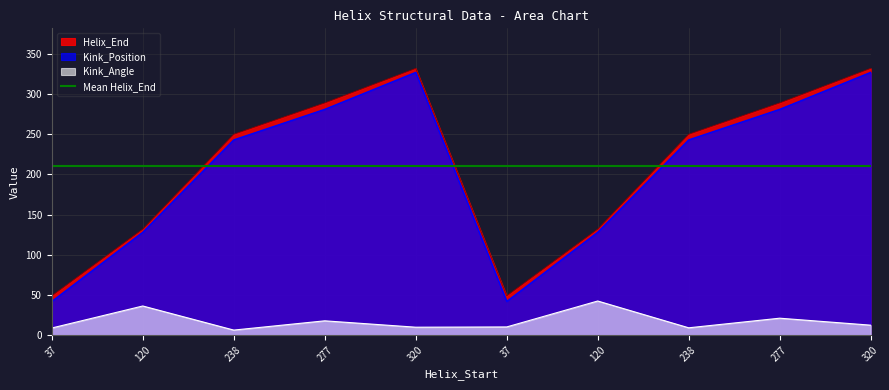

Is it true that Helix_End equals 24.0 at 37?

False